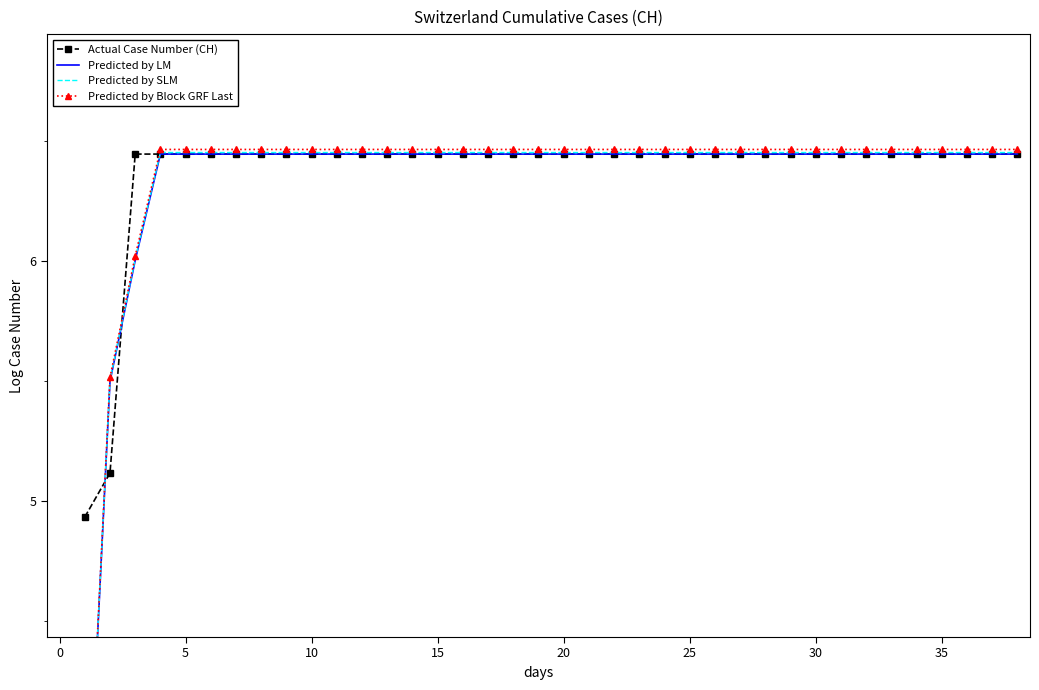

After their last crossing, which series has the higher values: Actual Case Number (CH) or Predicted by LM?

Actual Case Number (CH)